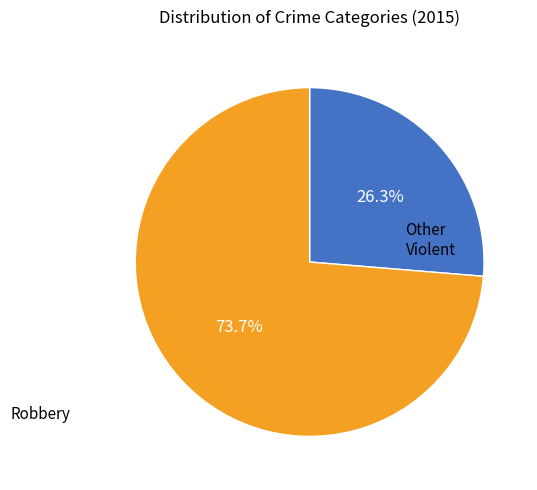

Is there any slice that represents more than half of the pie?

Yes